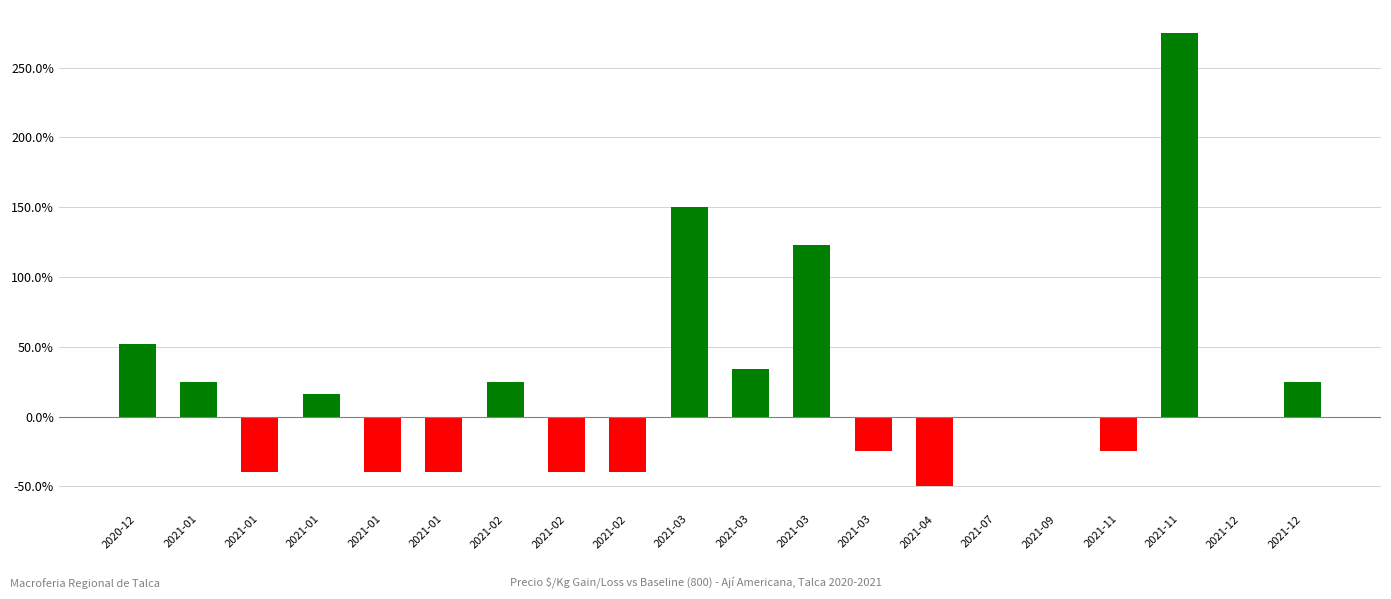

Is it true that the value at 2020-12 is 89.5?

False